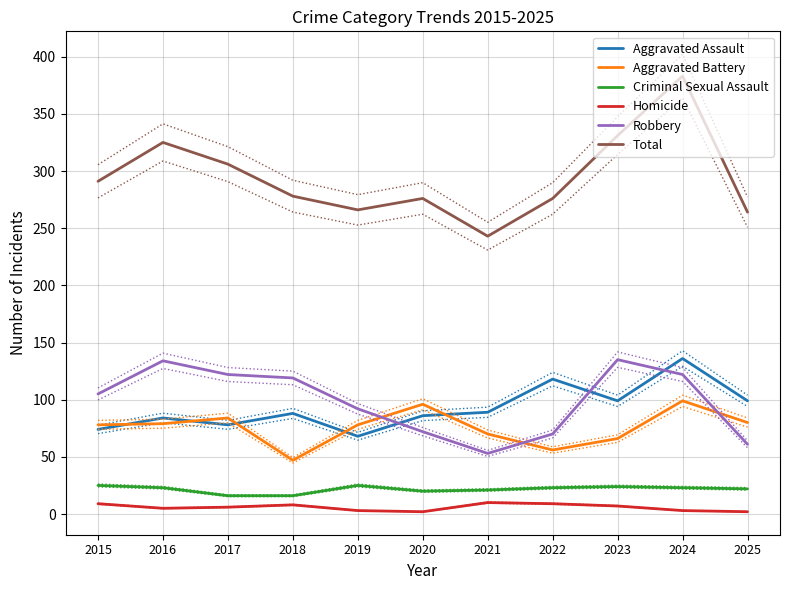

True or false: Homicide and Criminal Sexual Assault intersect in this chart.

False